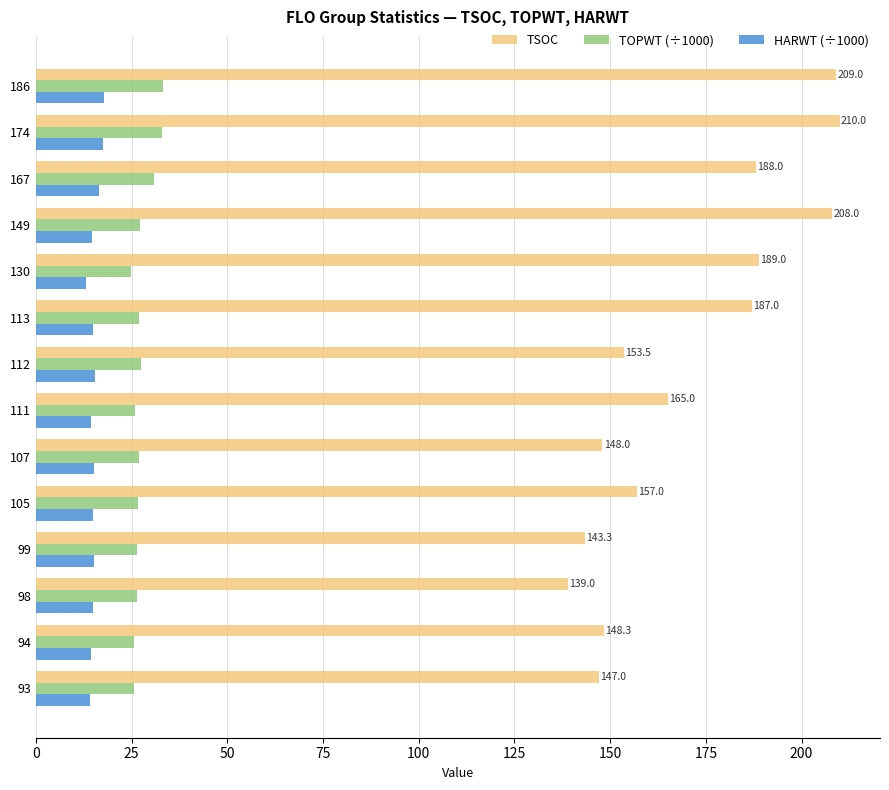

Which series has the largest range (max minus min)?

TSOC